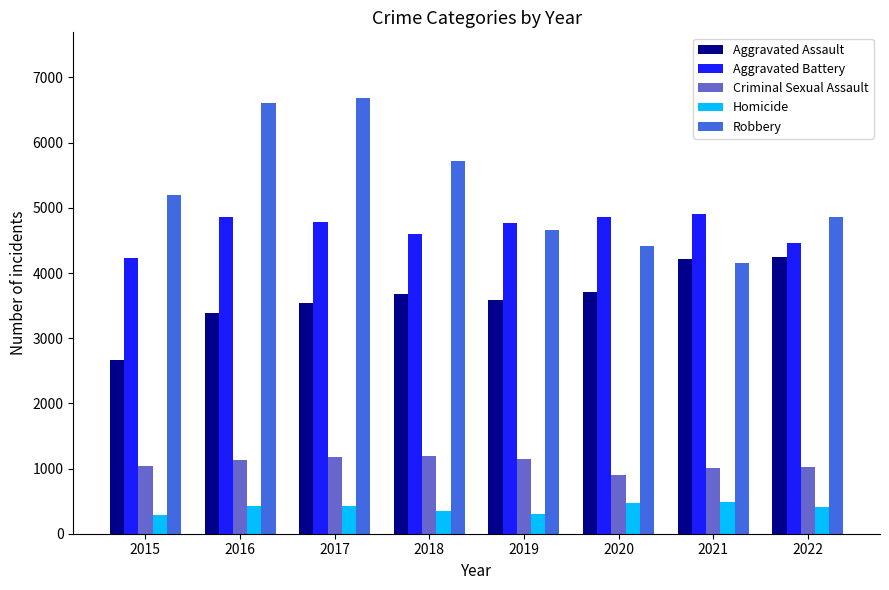

How many bars are there in total?

40